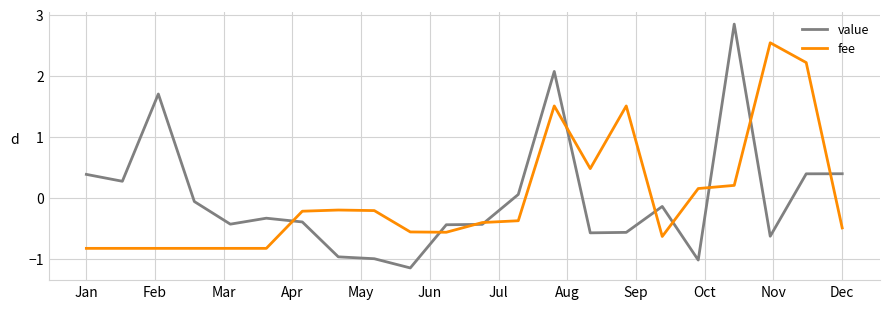

Which series has the largest range (max minus min)?

value